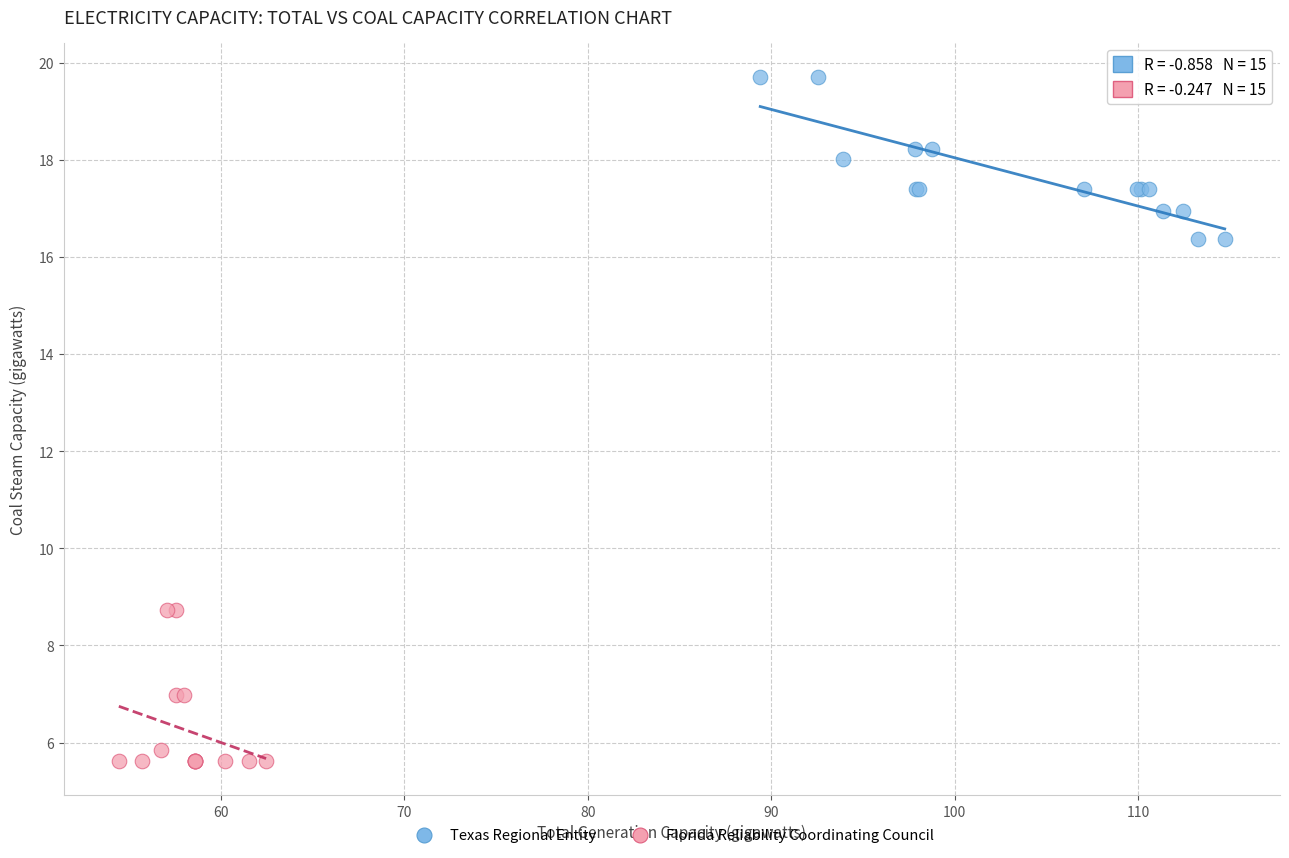

Which series has the widest spread of Y values?

Texas Regional Entity